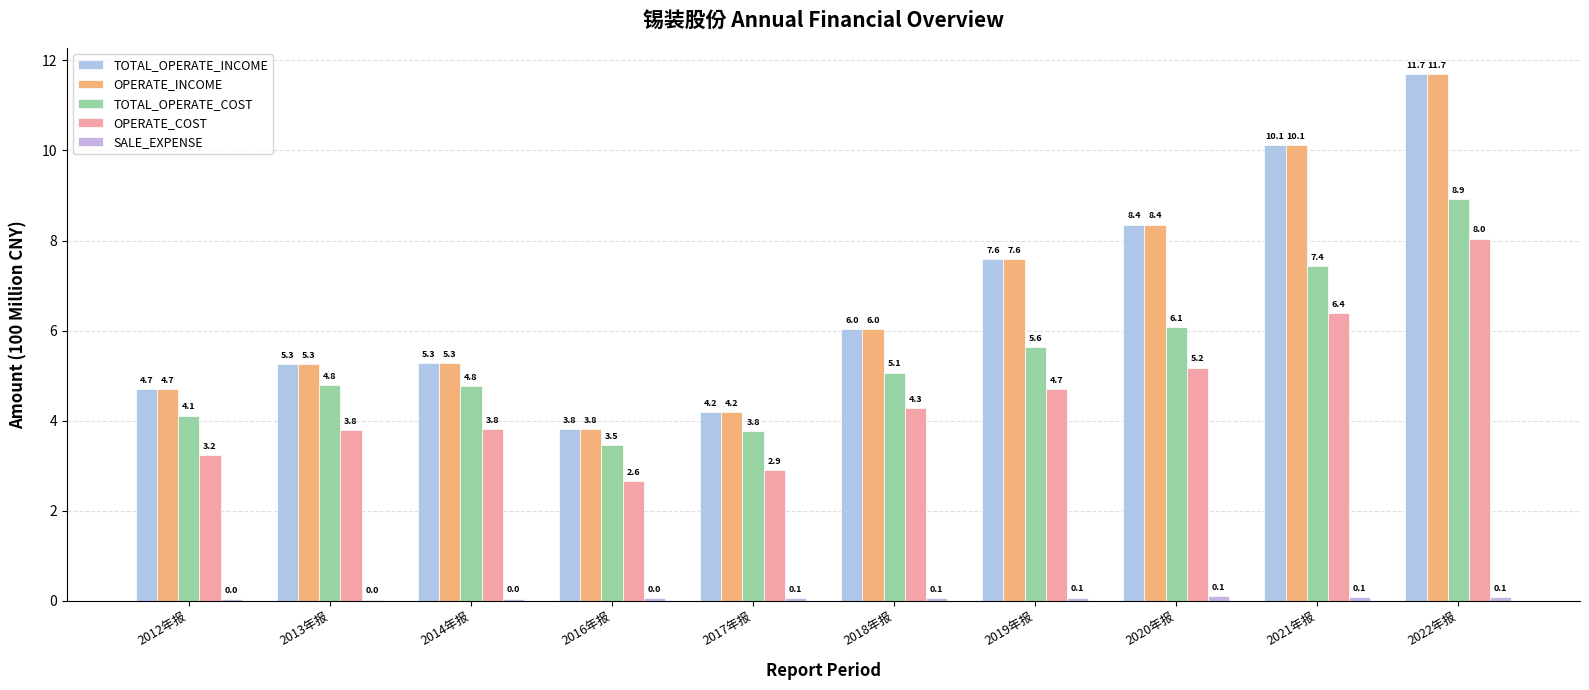

The value of OPERATE_COST at 2016年报 is 2.6. True or false?

True